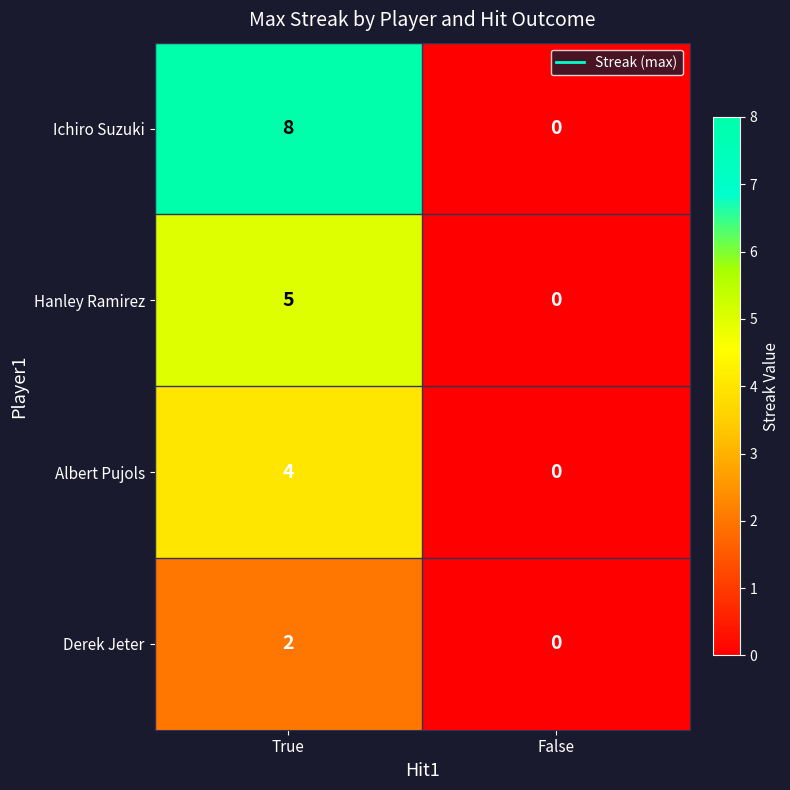

Reading left to right, transcribe all the data shown in this chart.

Ichiro Suzuki: True=8	False=0
Hanley Ramirez: True=5	False=0
Albert Pujols: True=4	False=0
Derek Jeter: True=2	False=0